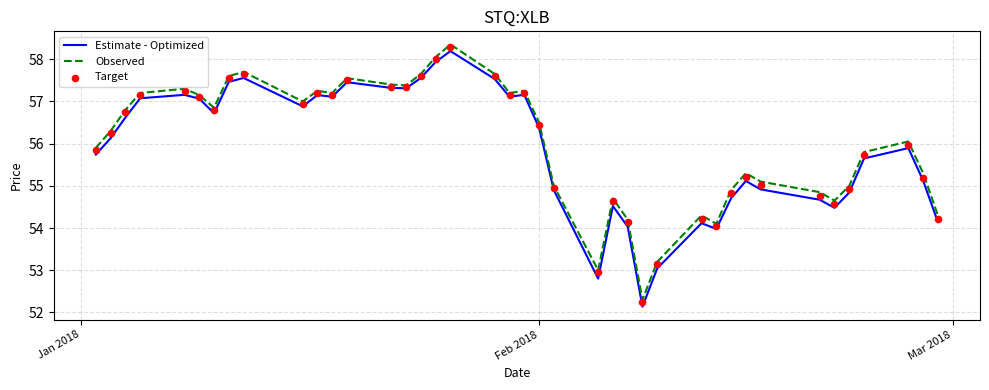

Which series has the largest Y range (max minus min)?

Estimate - Optimized